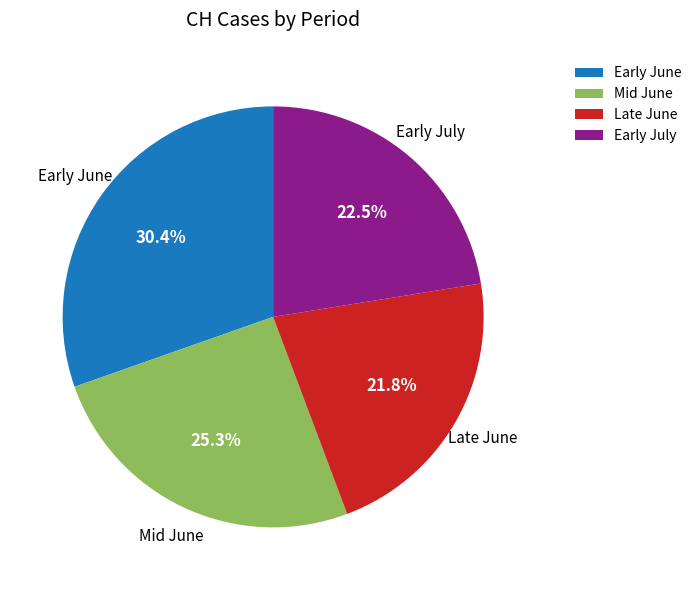

How many segments does this pie chart have?

4